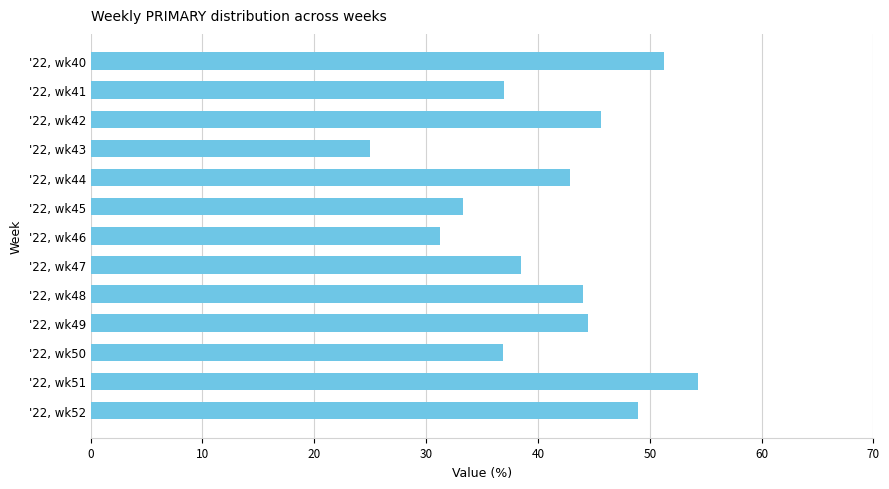

What is the value of the 1st bar from the top?

51.3